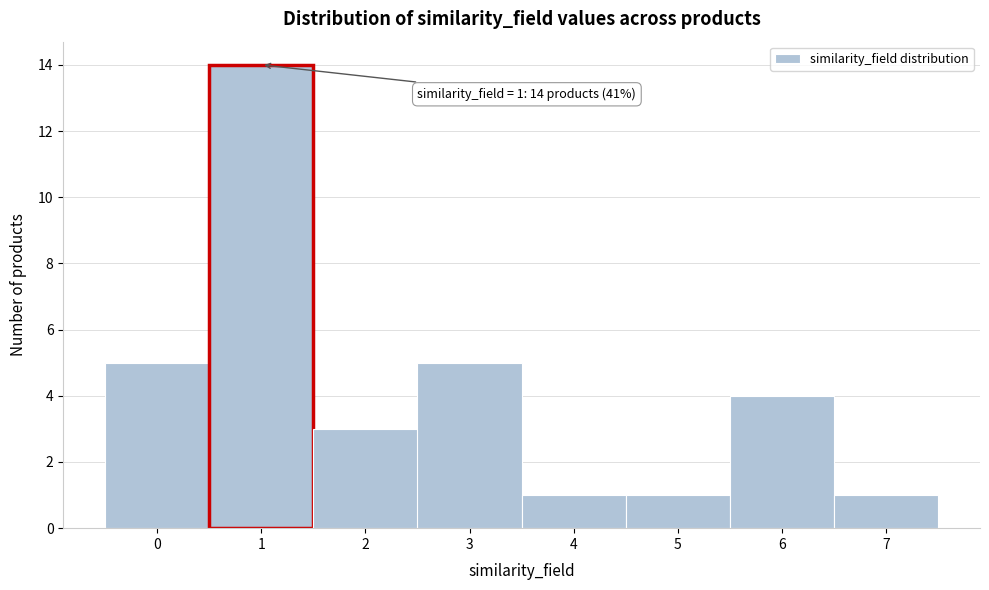

Over which range of the x-axis is the bar tallest?

0.5 to 1.5